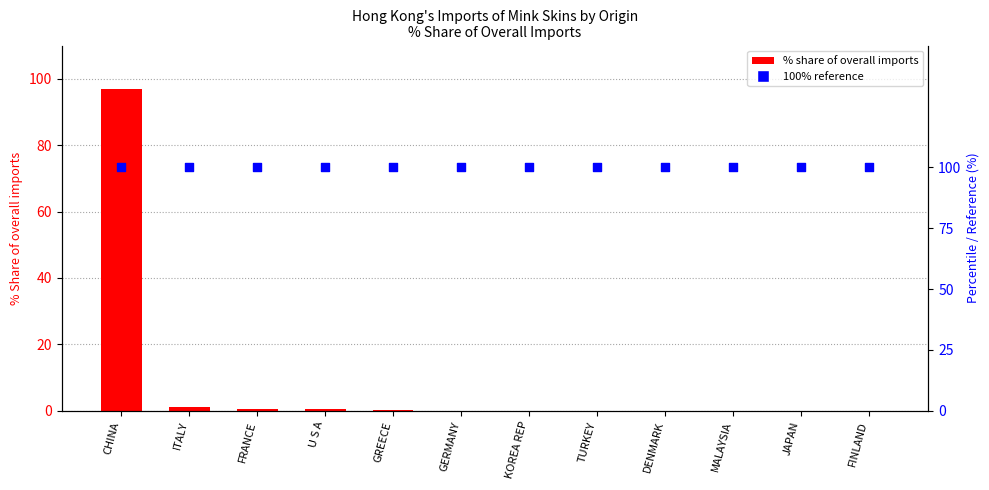

Which series reaches the maximum Y coordinate?

100% reference line